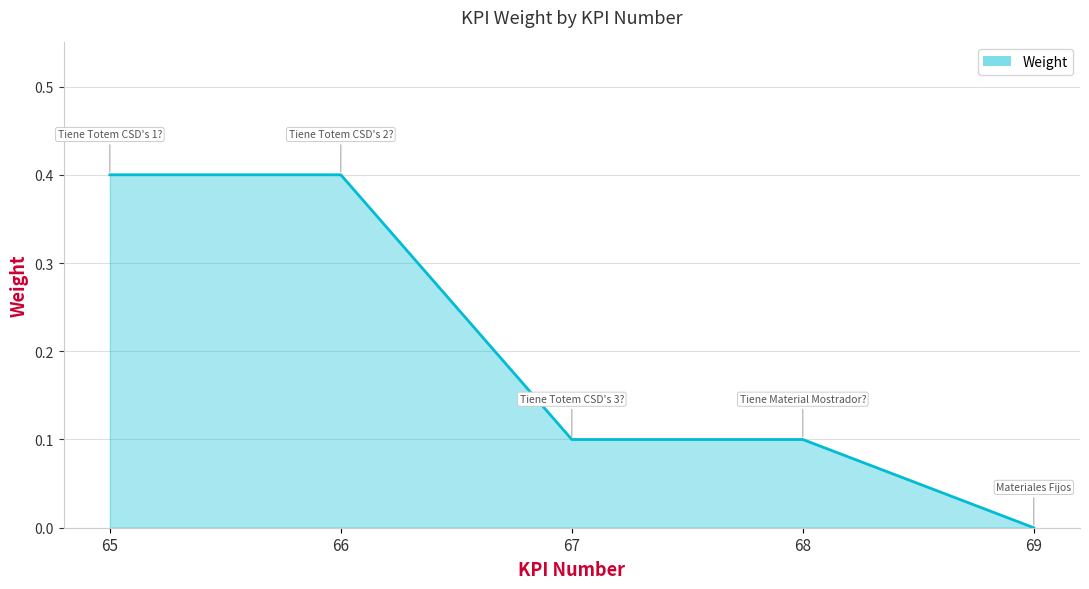

True or false: there are more than 2 points higher than both neighbors.

False